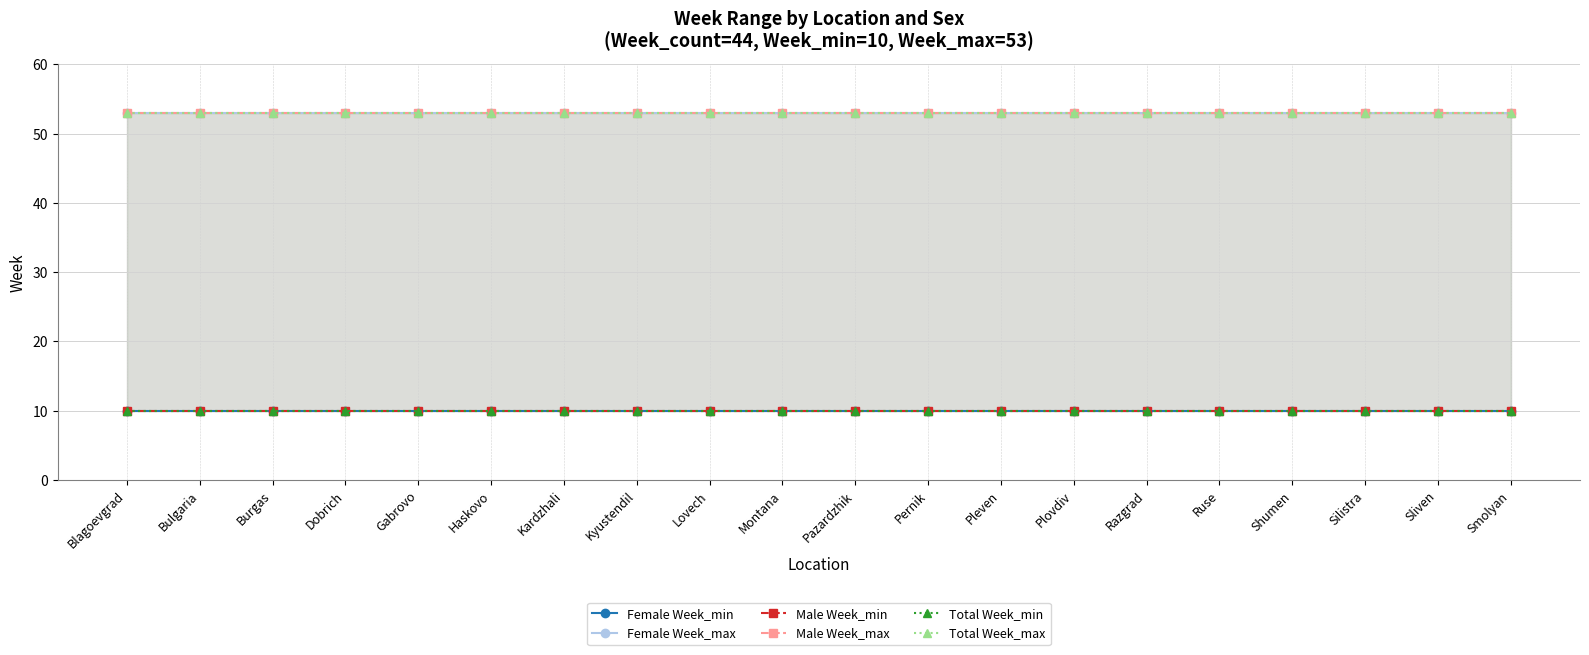

List the labels in order of Female Week_max value, smallest first.

Blagoevgrad, Bulgaria, Burgas, Dobrich, Gabrovo, Haskovo, Kardzhali, Kyustendil, Lovech, Montana, Pazardzhik, Pernik, Pleven, Plovdiv, Razgrad, Ruse, Shumen, Silistra, Sliven, Smolyan